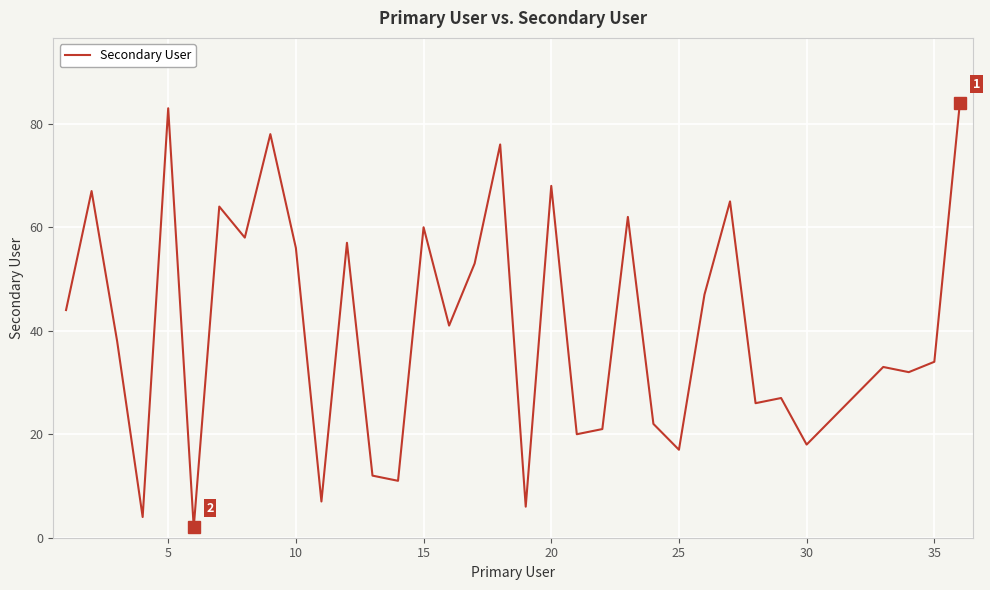

What is the difference between the maximum and minimum values?

82